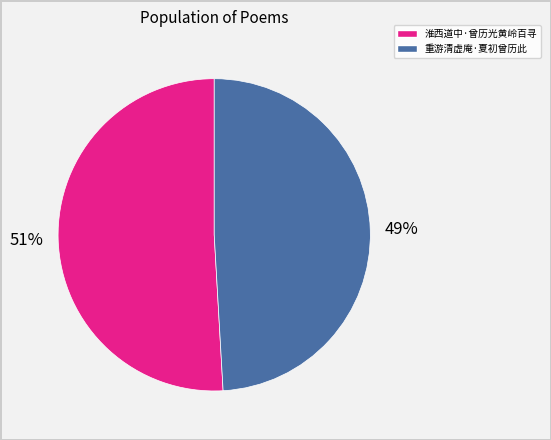

Approximately how many times larger is the value at 重游清虚庵·夏初曾历此 compared to 淮西道中·曾历光黄岭百寻?

1.0